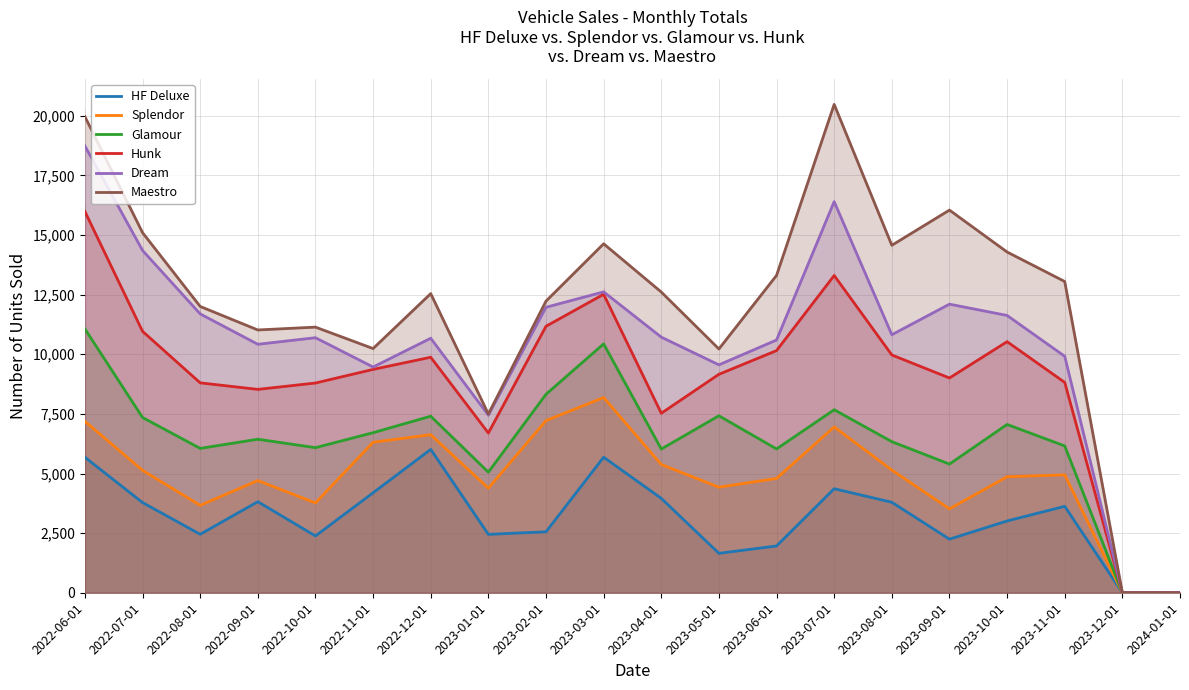

True or false: Dream has a value of 14031 at 2023-11-01.

False